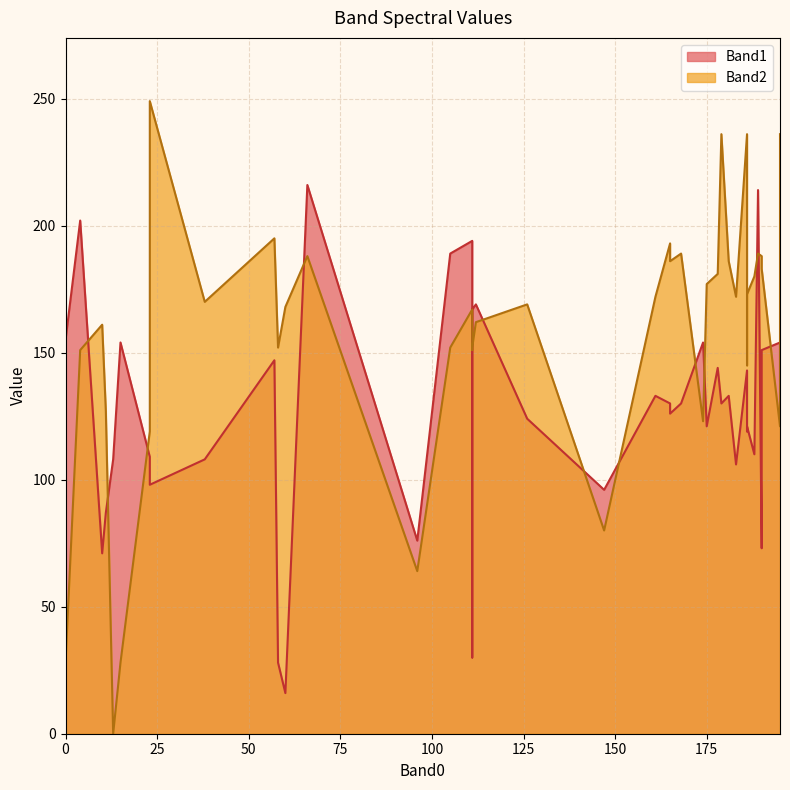

What is the average value of the Band2 series?

157